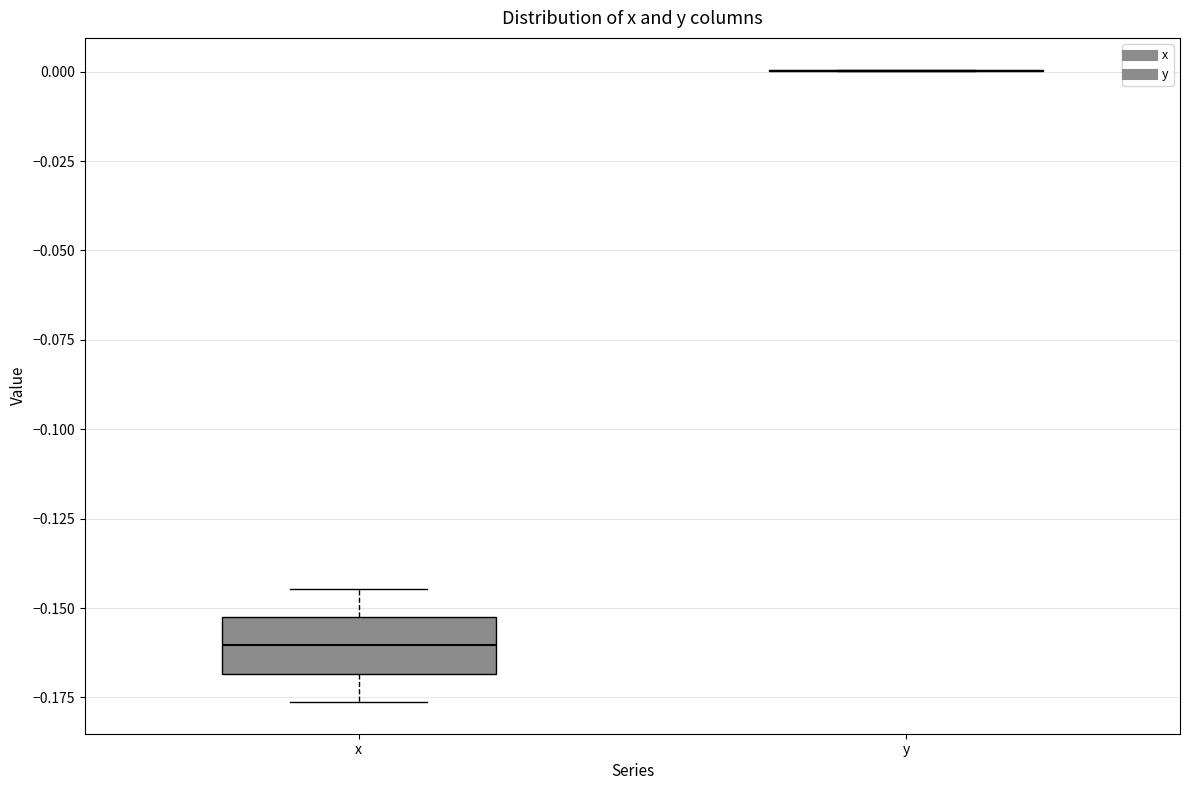

Reading left to right, read every box against the y-axis: the position of its median line, the range the box covers, and the ends of its whiskers. The values are not printed on the chart, so give them approximately, as read against the axis.

x: median -0.160, box -0.170 to -0.155, whiskers -0.175 to -0.145
y: box collapsed to a line at 0.000, whiskers 0.000 to 0.000